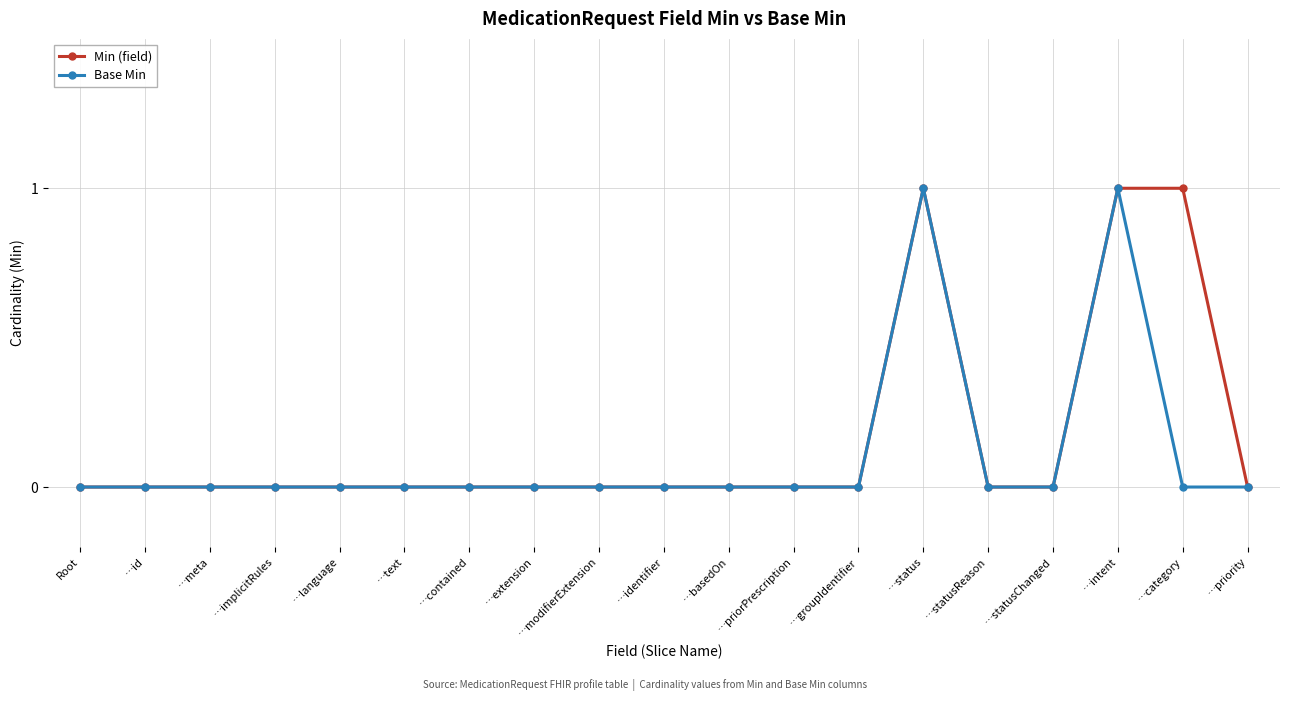

True or false: Base Min has more than 0 interior local peaks.

True